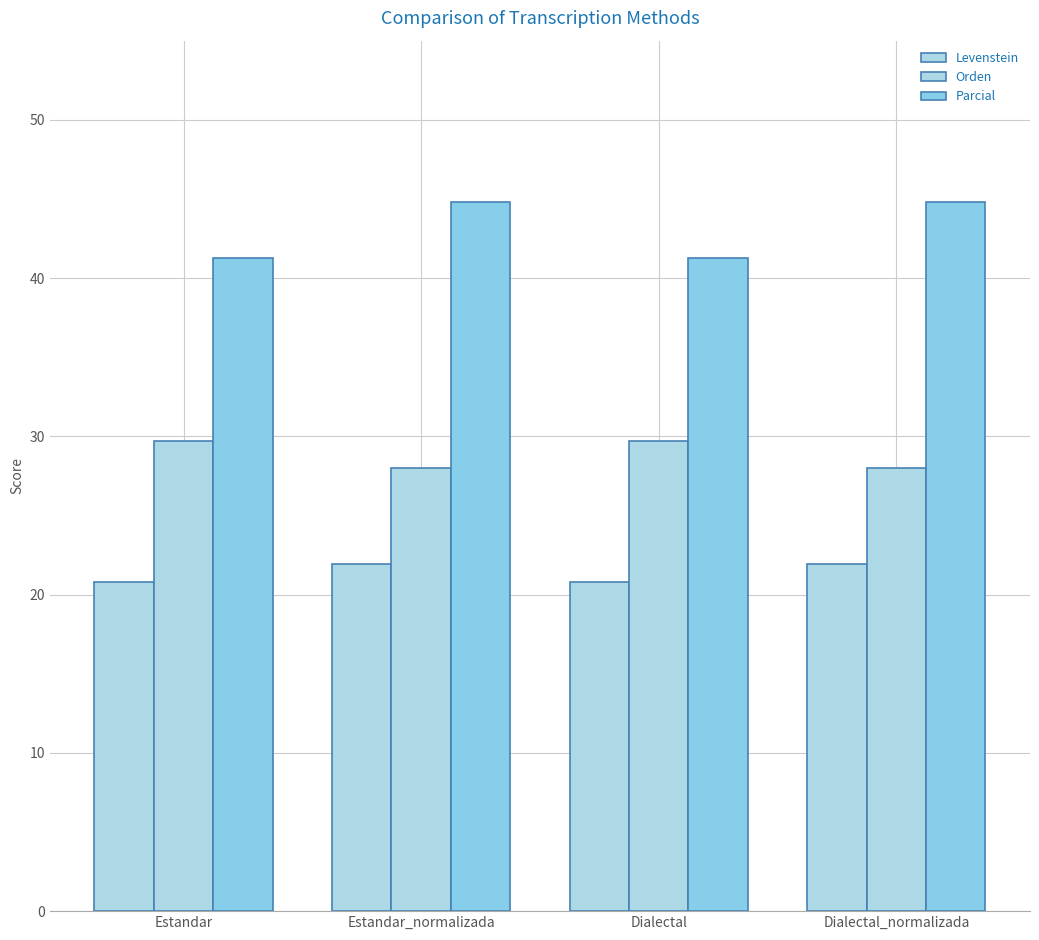

What is the difference between the Parcial values at Dialectal and Dialectal_normalizada?

3.6